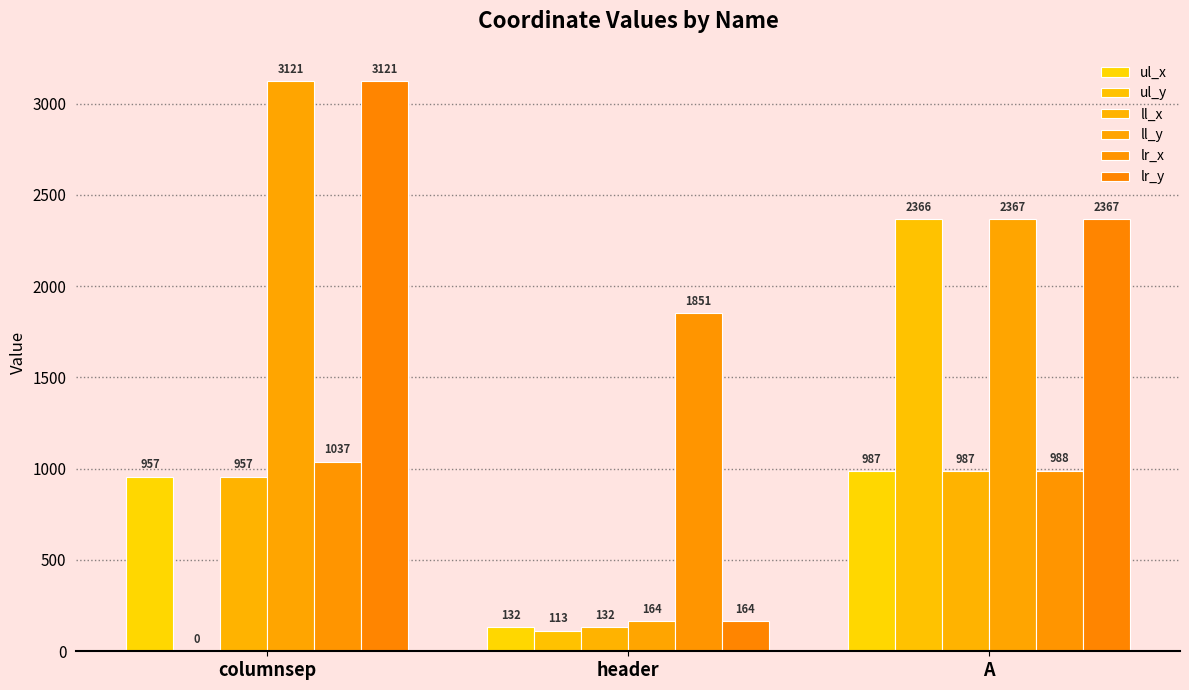

Which series changed the most between columnsep and A?

ul_y